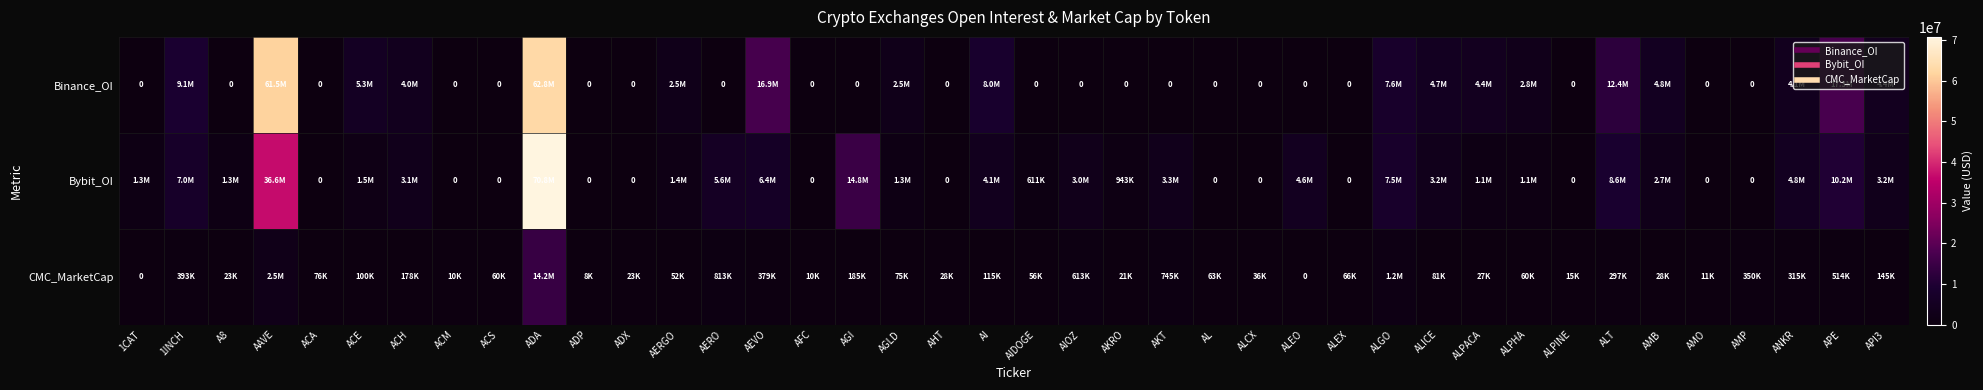

What is the difference between the second highest and second lowest values in the Binance_OI series?

61501676.0